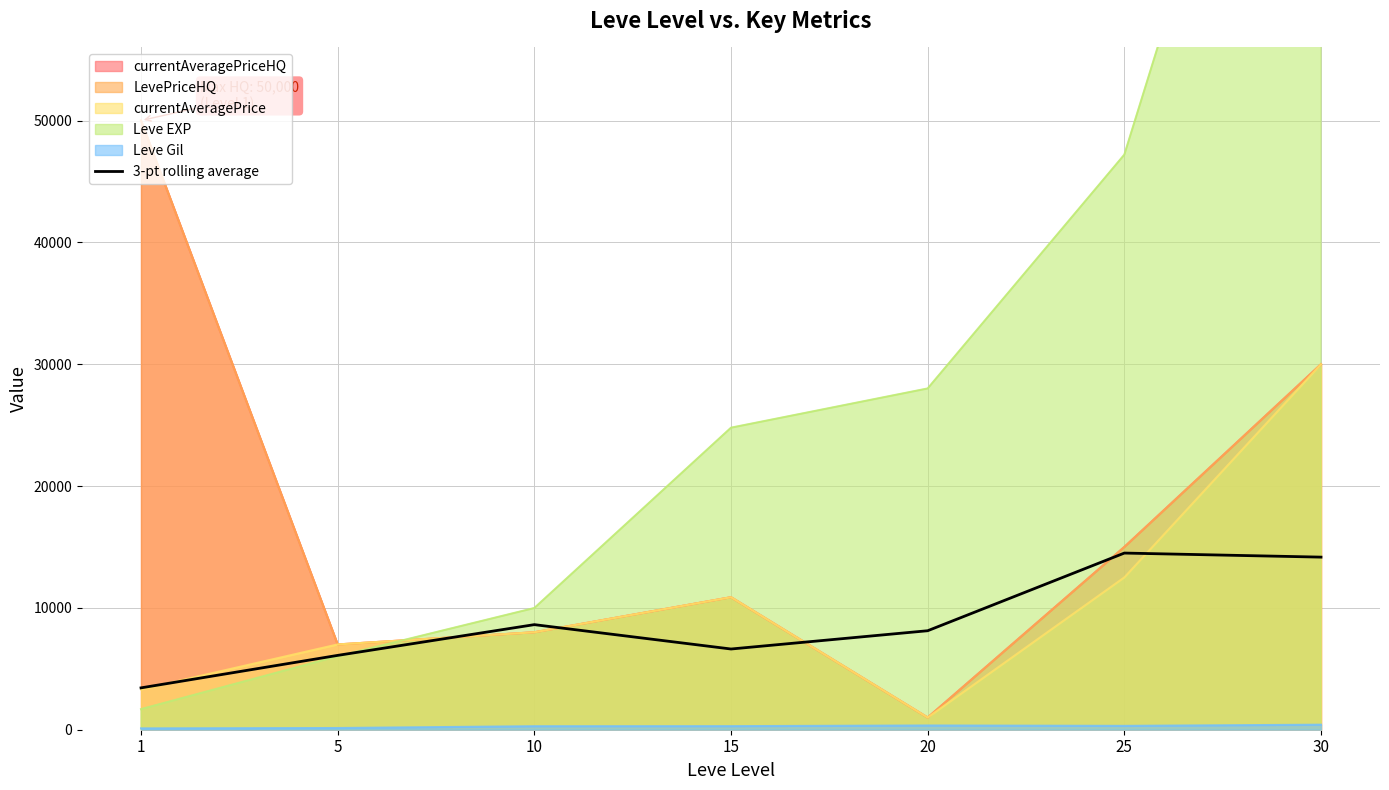

Count the number of categories in the chart.

7